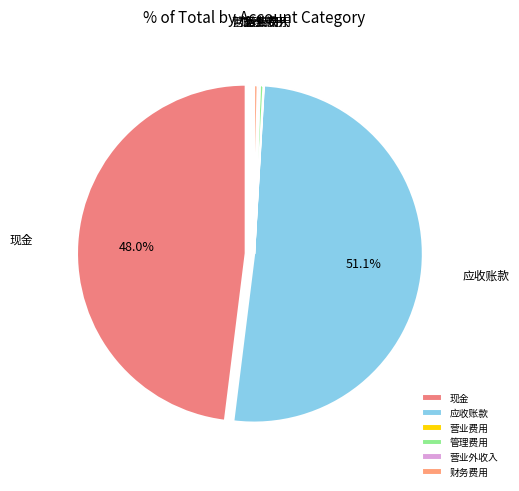

What is the largest slice in the pie chart?

应收账款